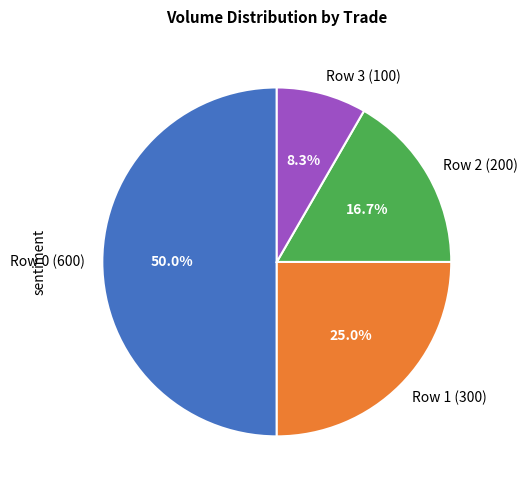

Approximately how many times larger is the value at Row 3 (100) compared to Row 0 (600)?

0.2